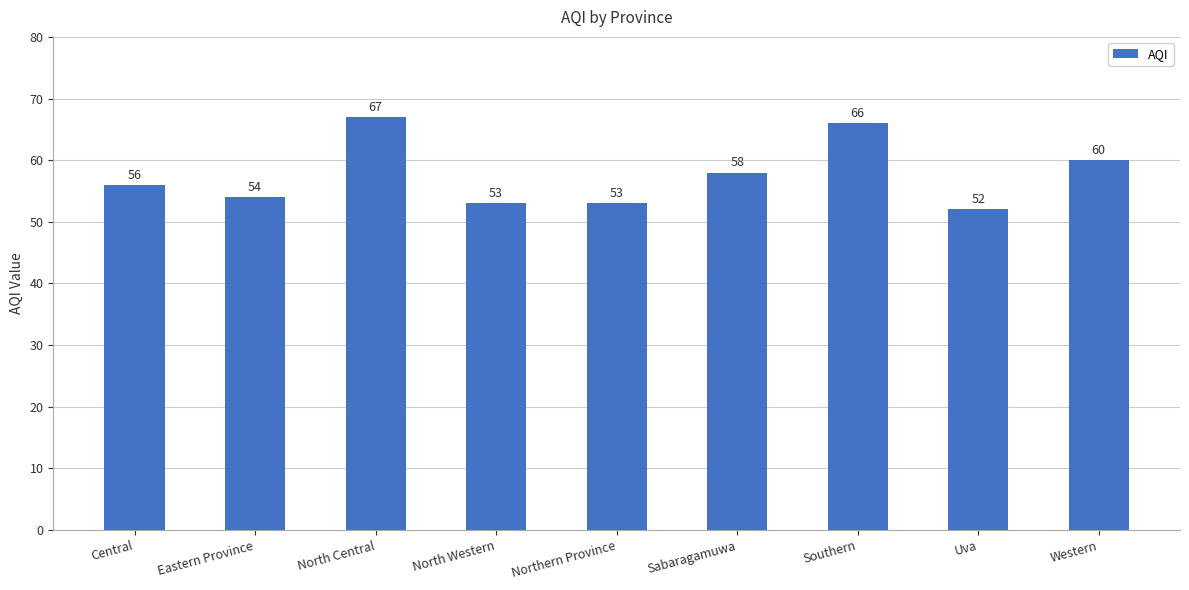

Which has a higher value, Uva or Central?

Central